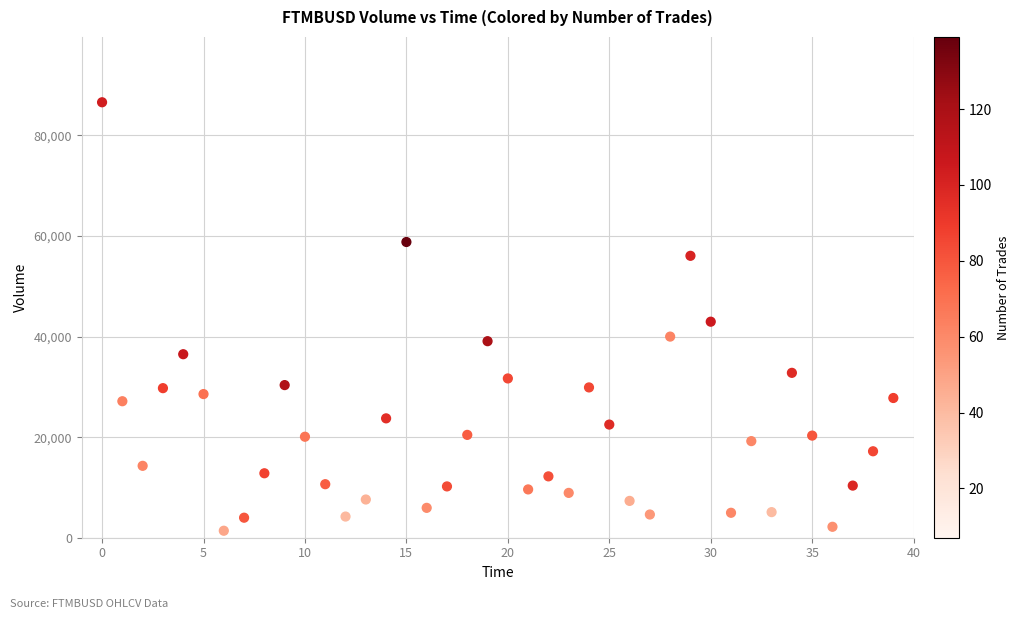

What is the range of Y values (max minus min)?

85209